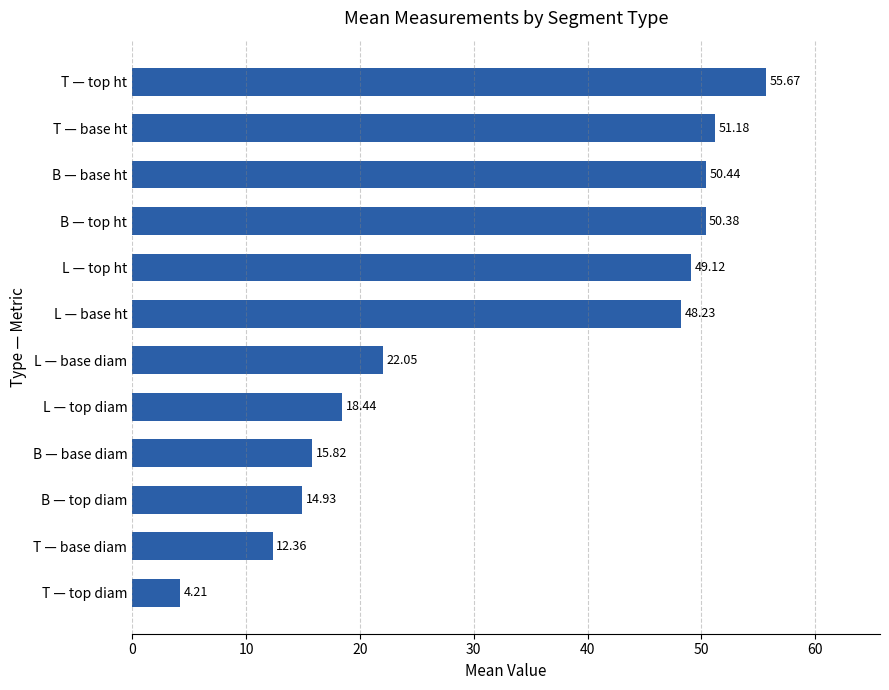

Between T — top ht and B — top ht, which is larger?

T — top ht